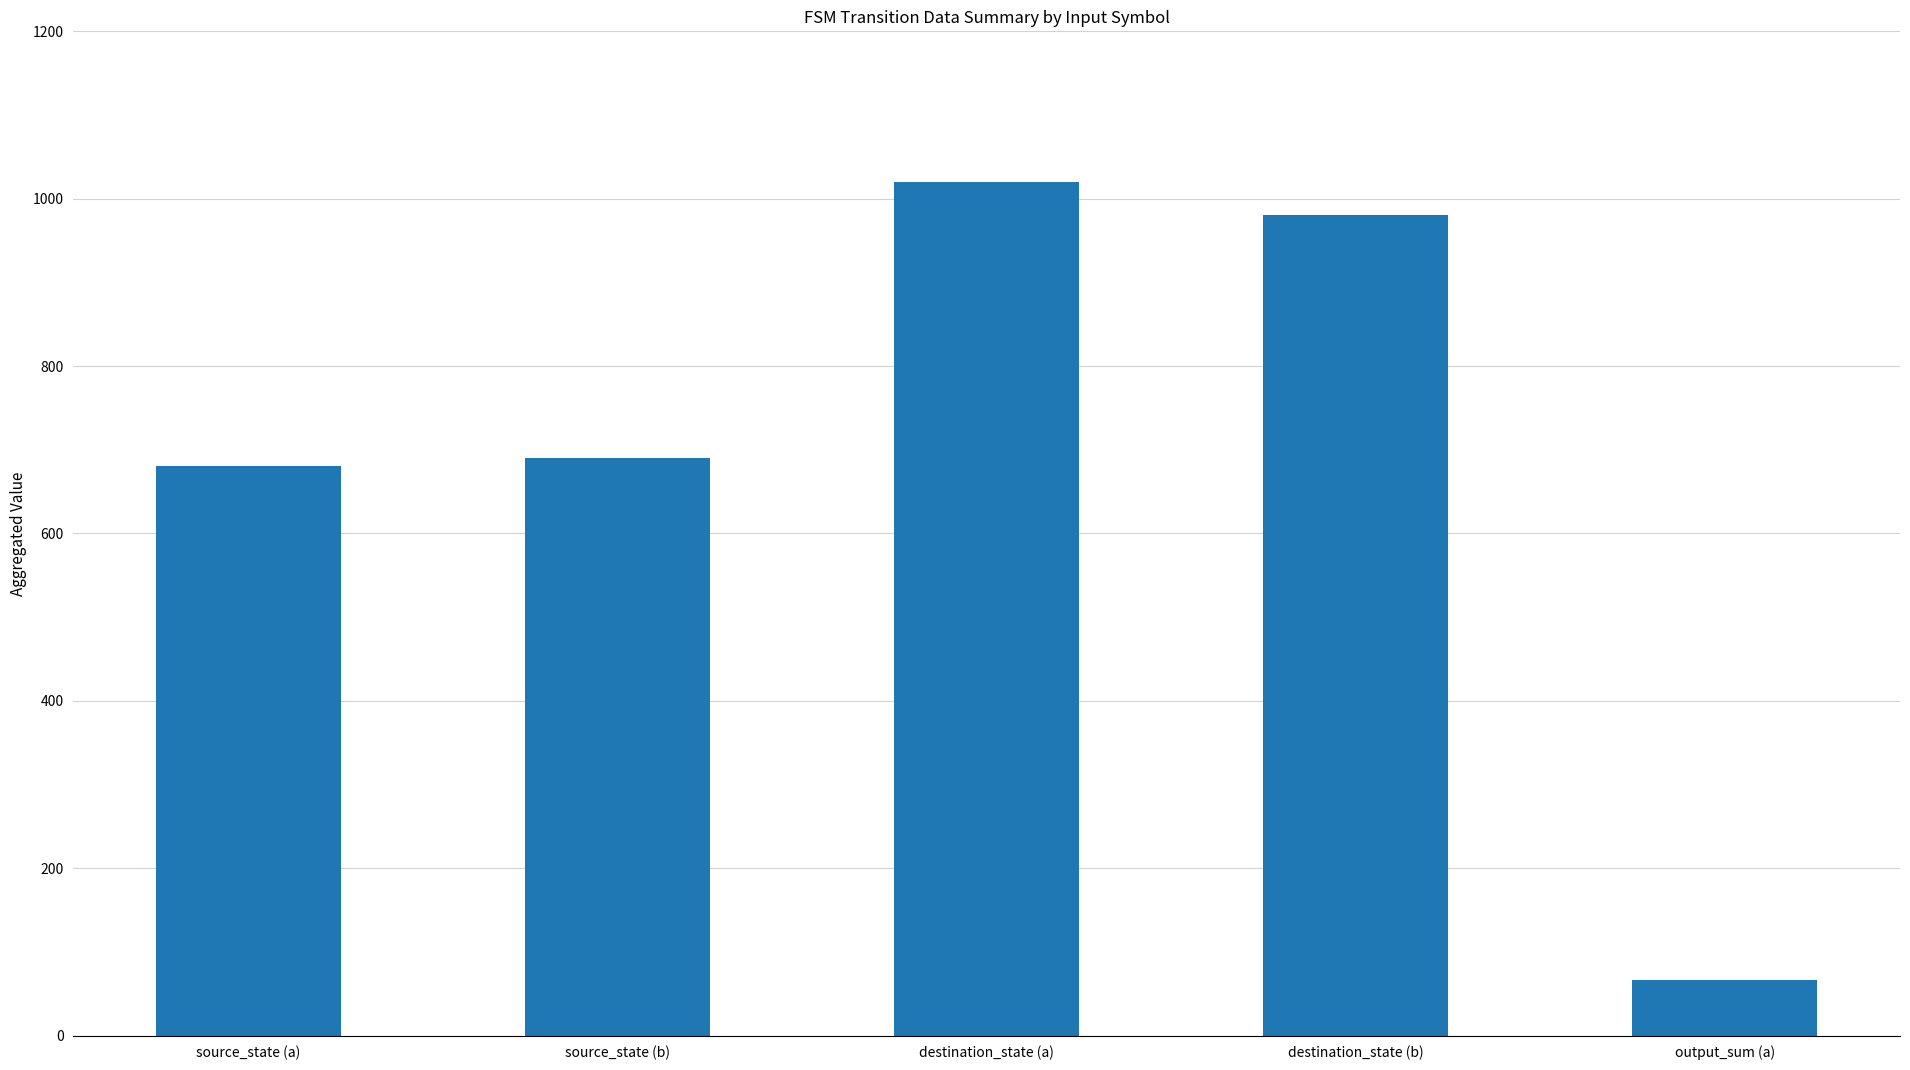

The value at output_sum (a) is 66. True or false?

True